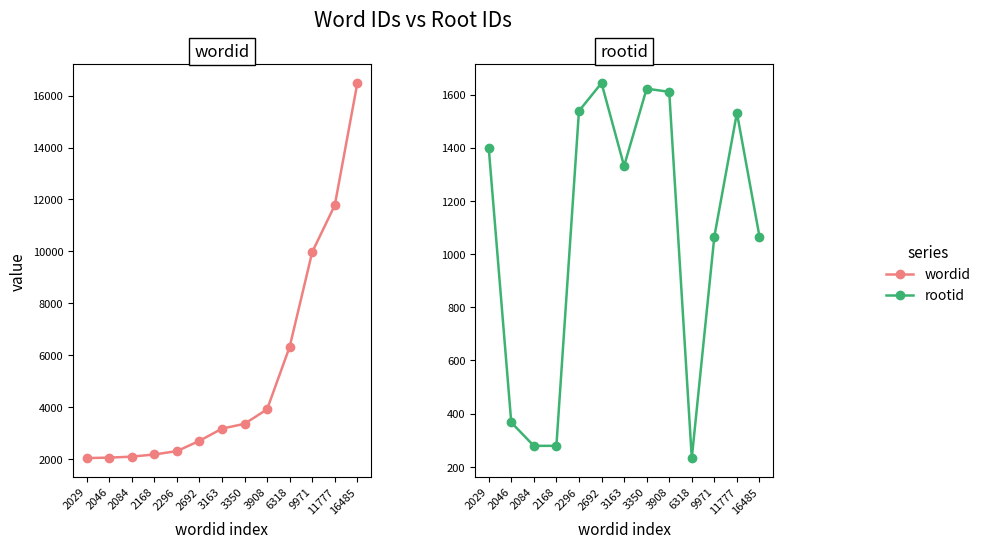

What is the difference between the maximum and second lowest values in the wordid series?

14439